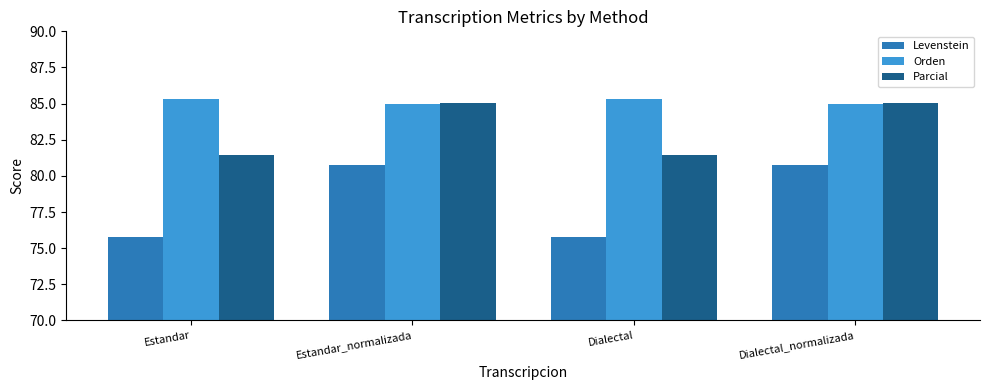

Rank the series by their average value, from highest to lowest.

Orden, Parcial, Levenstein